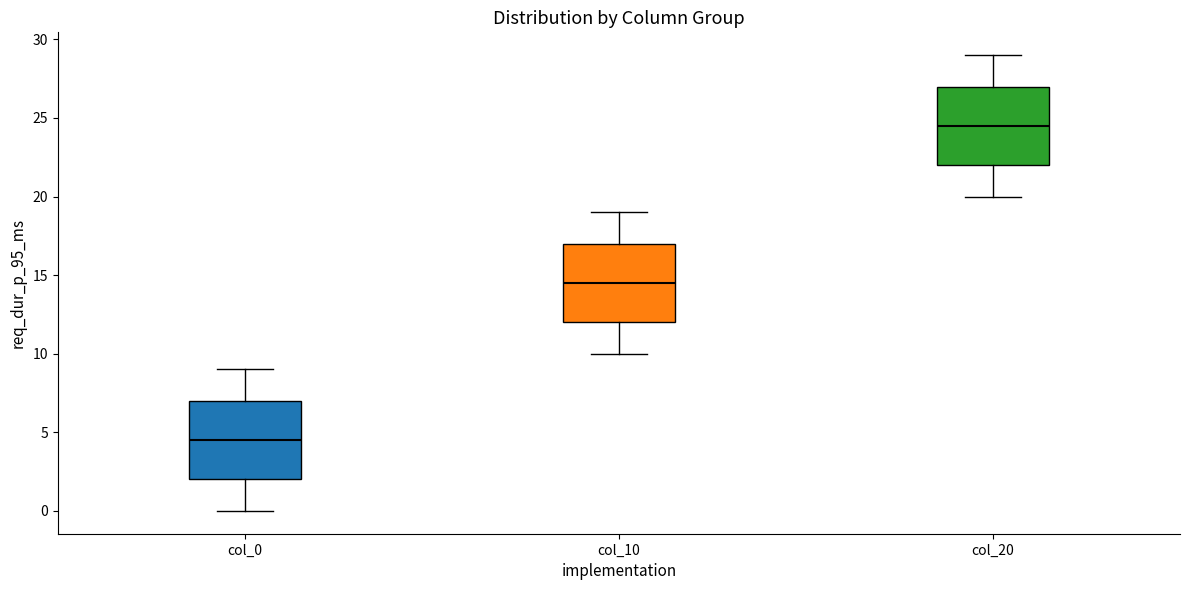

Where is the upper edge of the box for col_20 on the y-axis? The values are not printed on the chart, so give them approximately, as read against the axis.

27.0